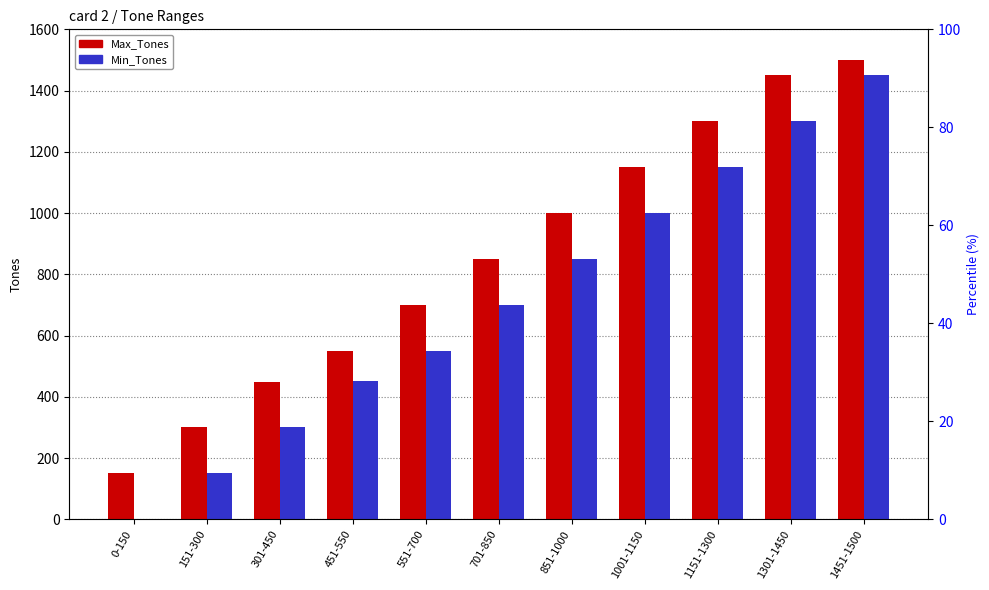

How many series are shown in this chart?

2